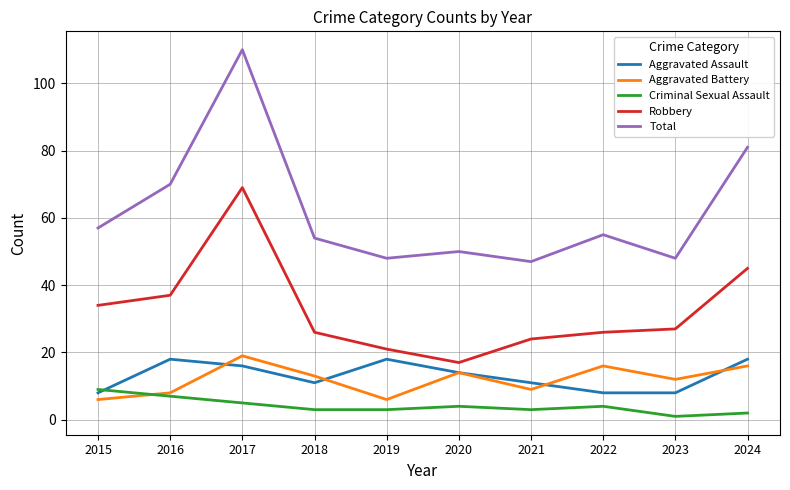

How many distinct data groups are displayed?

5